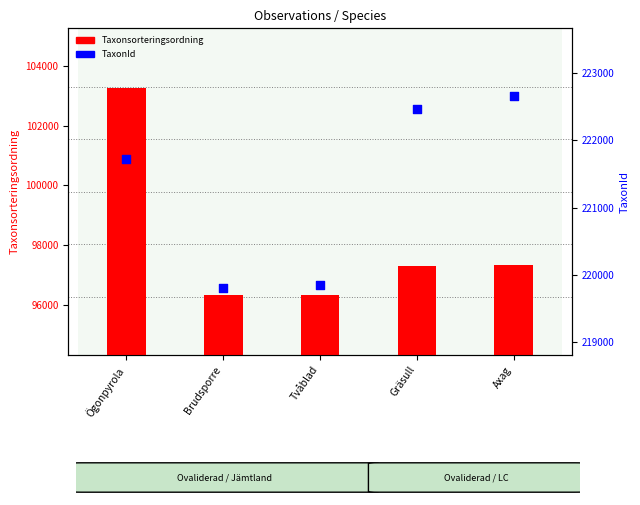

Which series contains the highest Y value?

TaxonId